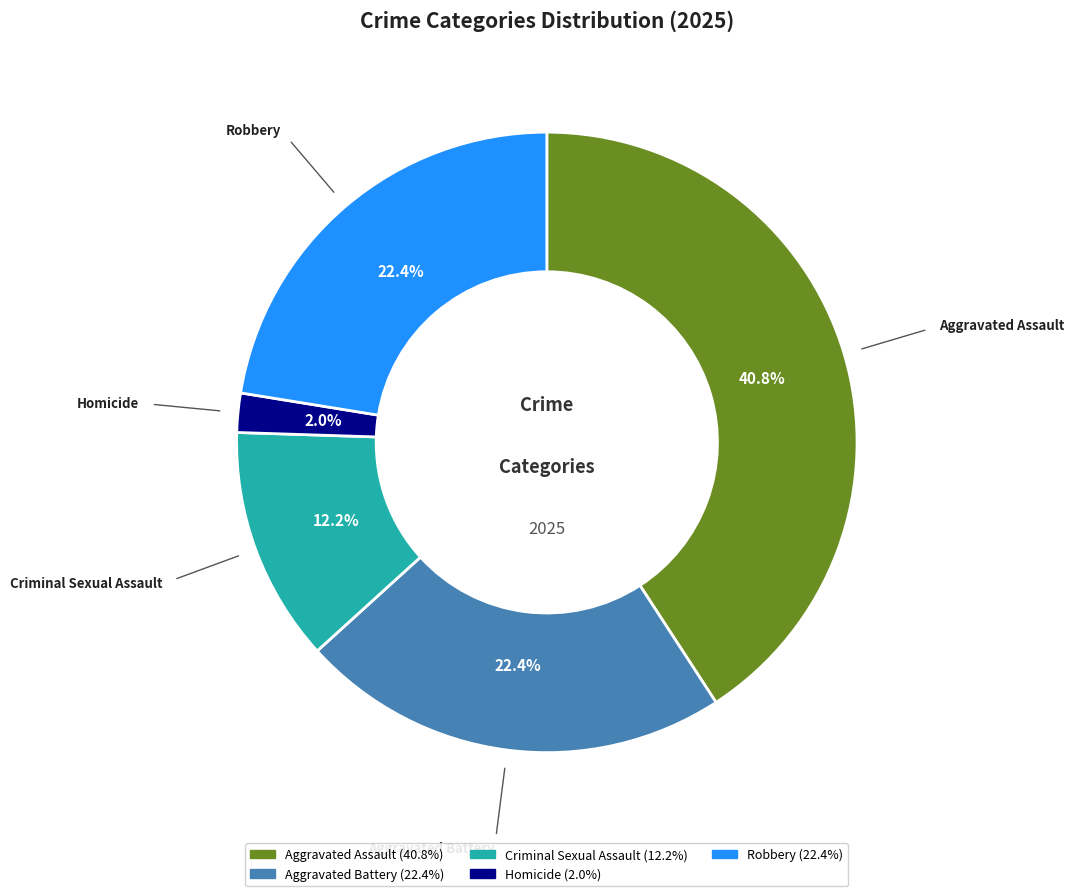

True or false: Aggravated Battery accounts for 30% of the total.

False